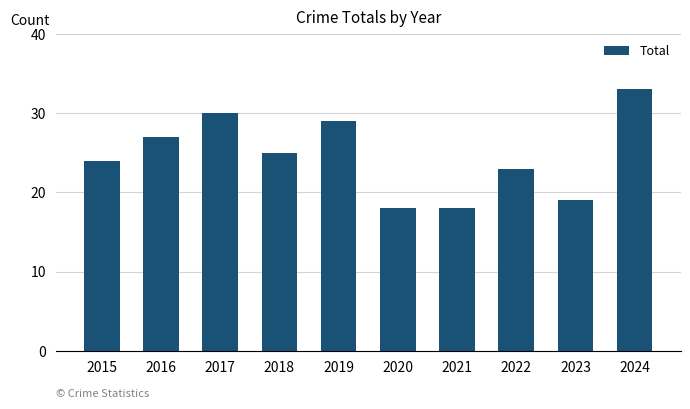

The value at 2020 is 18. True or false?

True